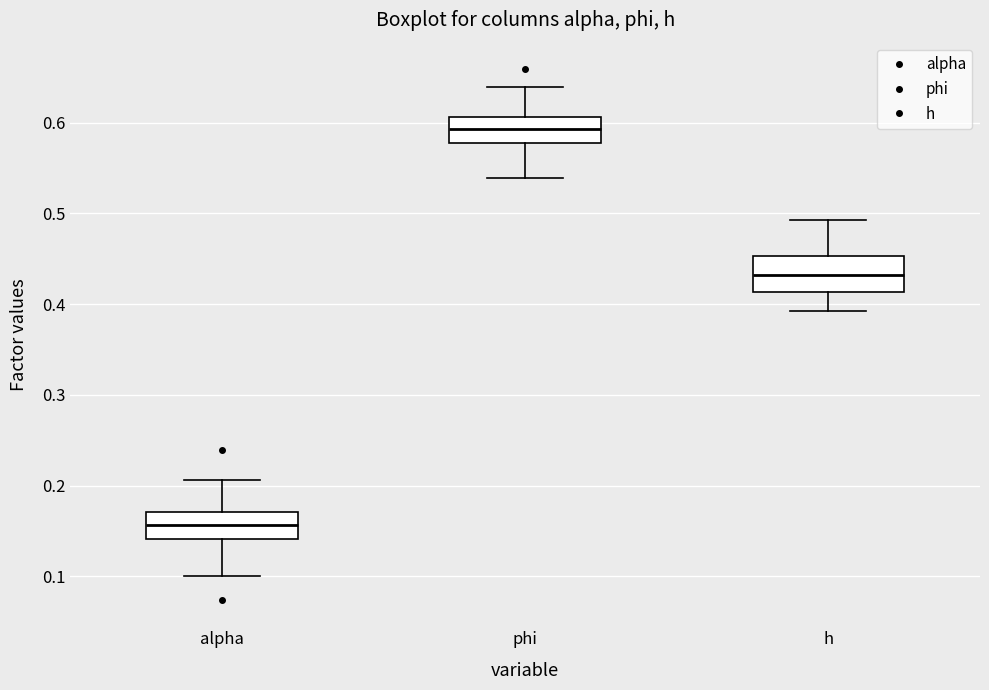

Which box has the highest median line?

phi